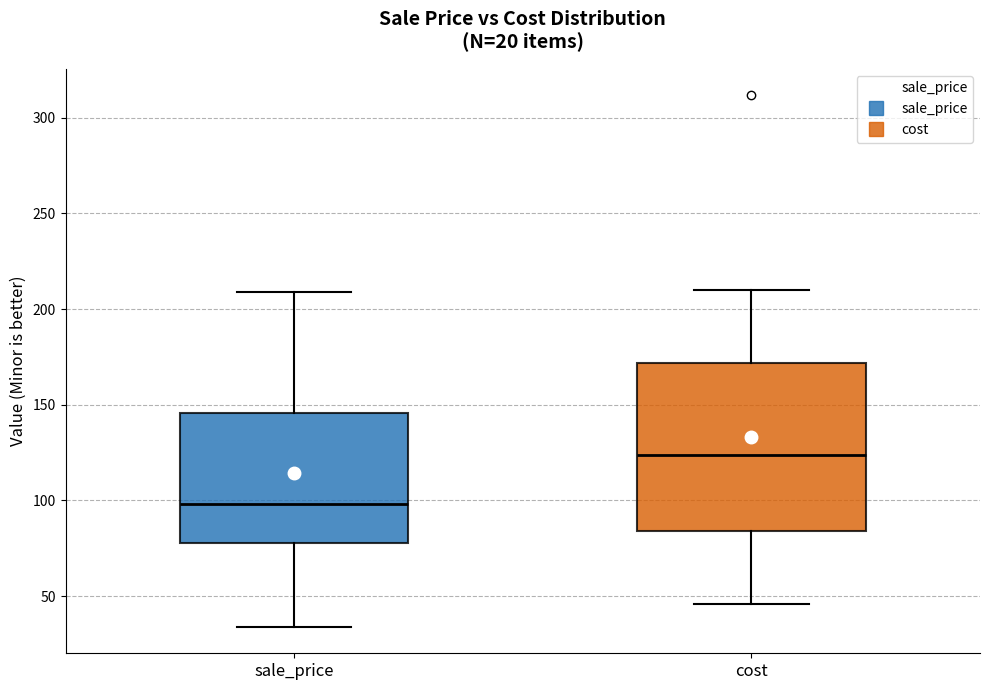

Reading left to right, read every box against the y-axis: the position of its median line, the range the box covers, and the ends of its whiskers. The values are not printed on the chart, so give them approximately, as read against the axis.

sale_price: median 100, box 80 to 145, whiskers 35 to 210
cost: median 125, box 85 to 170, whiskers 45 to 210